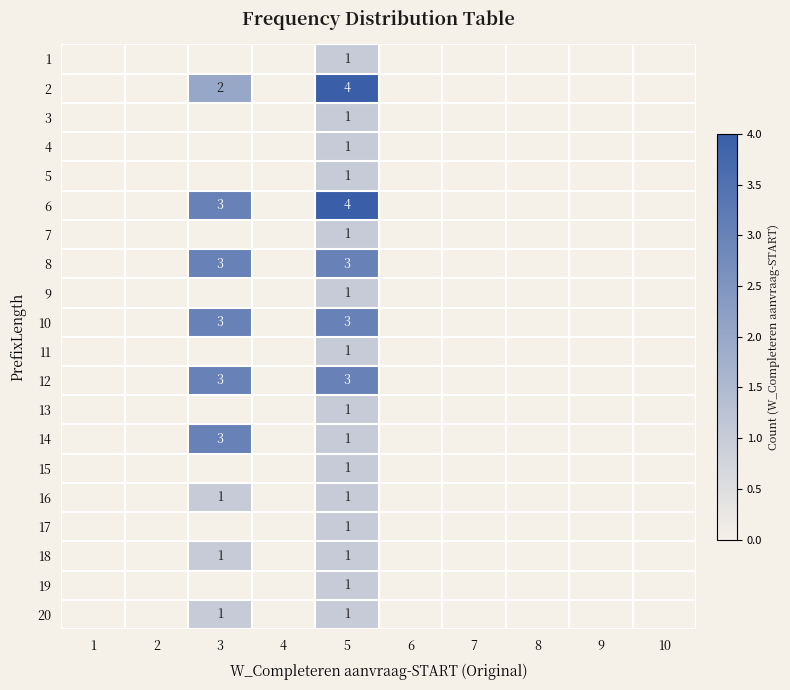

What is the spread (max minus min) of values at 5?

3